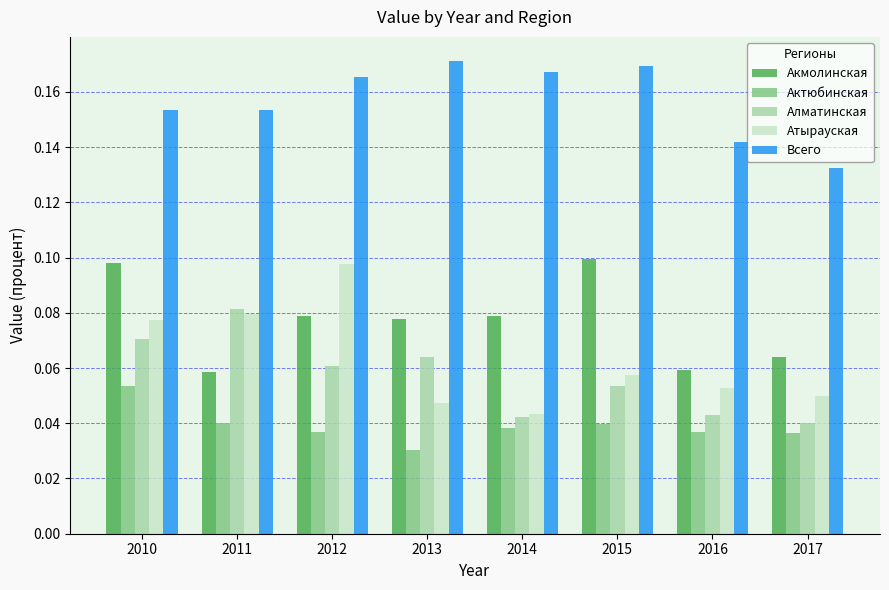

How many groups of bars are there?

8